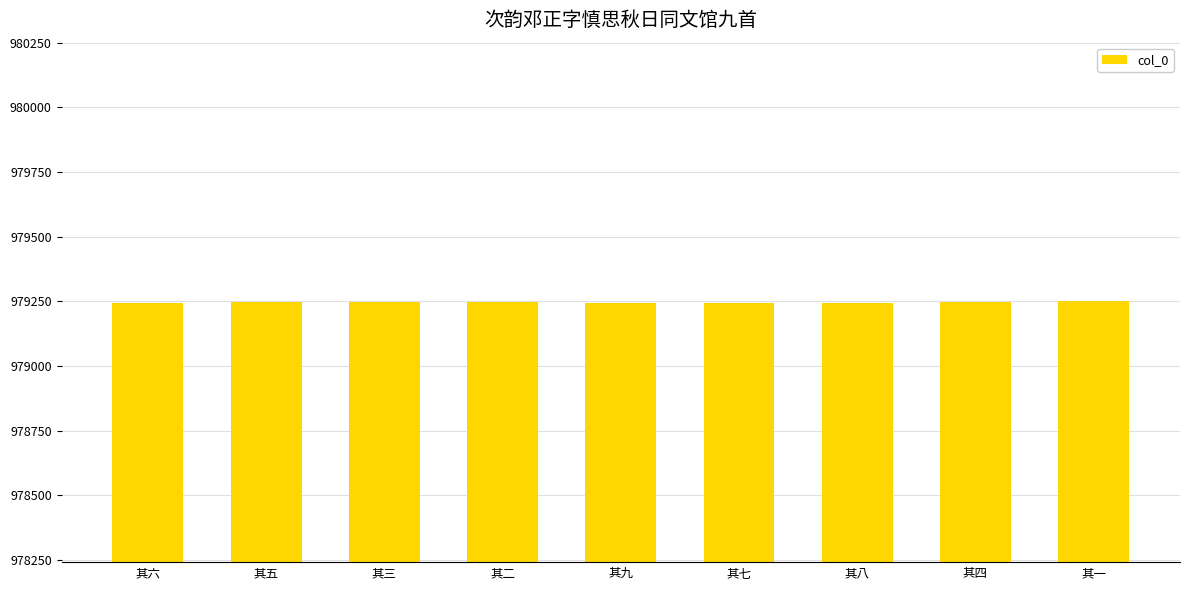

What value does the data have at 其二?

979249